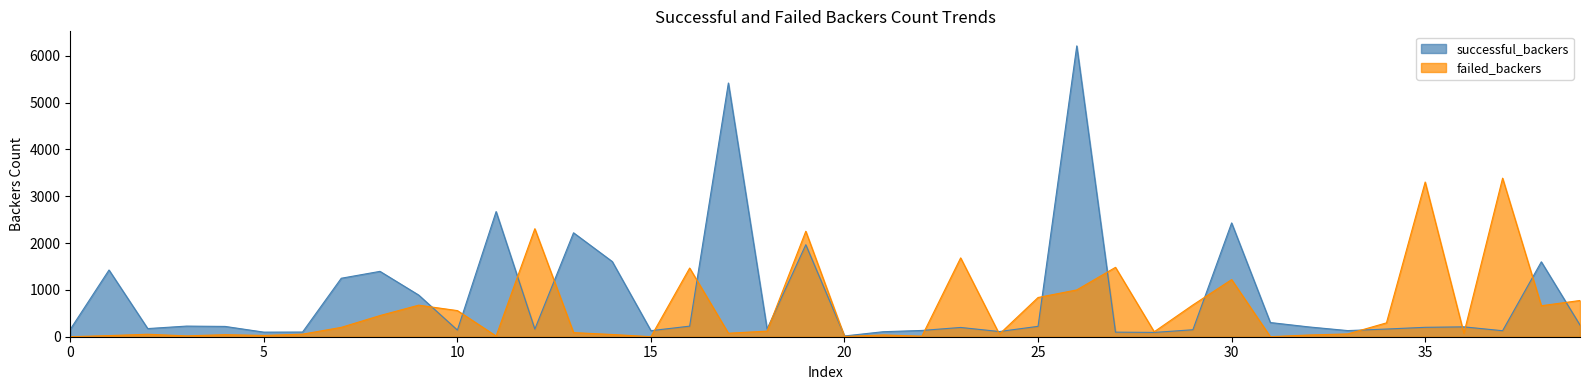

How many positive values does the failed_backers series have?

39